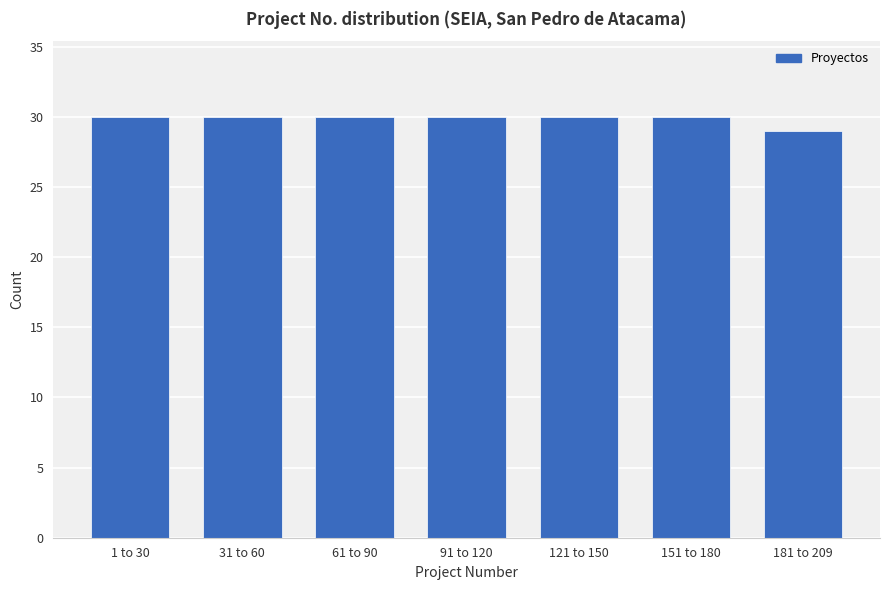

Reading left to right, transcribe all the data shown in this chart.

30	30	30	30	30	30	29